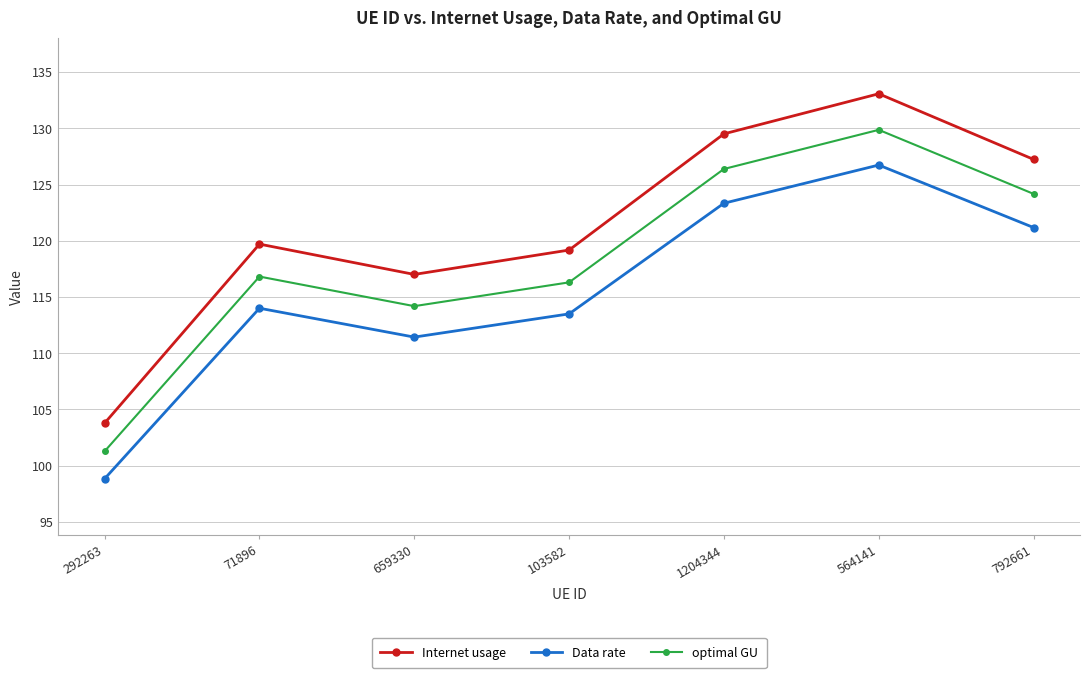

What is the difference between the maximum and minimum values in the Data rate series?

27.9